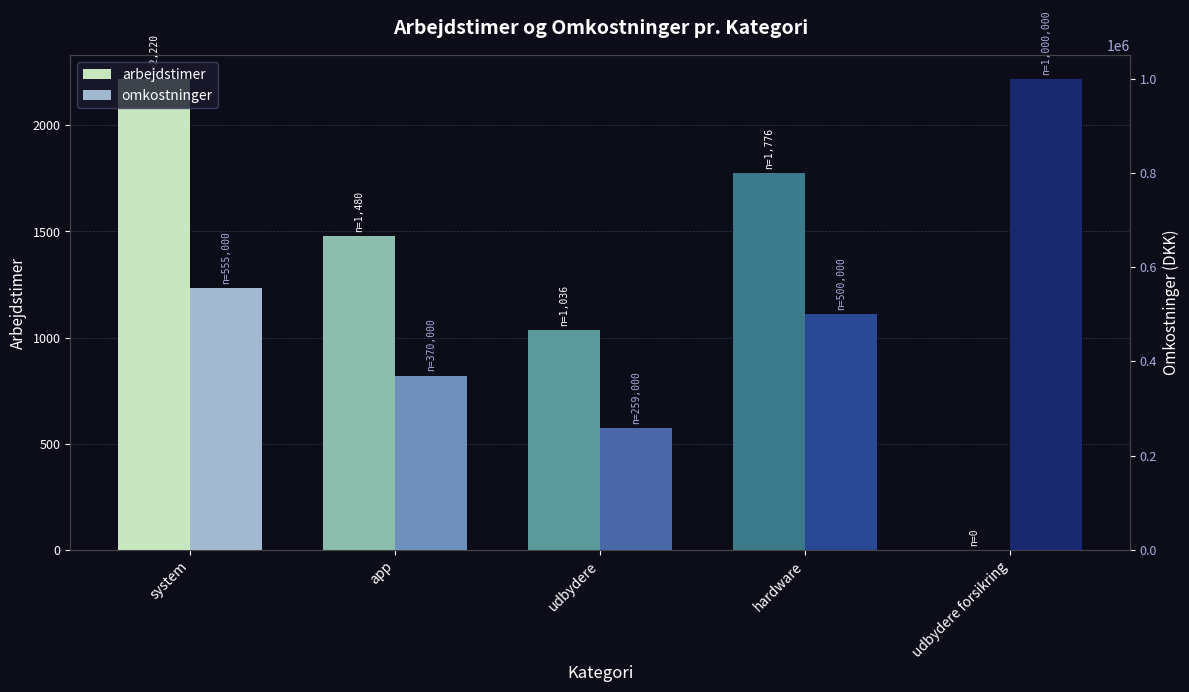

Reading left to right, what are all the values shown in this chart?

arbejdstimer: 2220	1480	1036	1776	0
omkostninger: 555000	370000	259000	500000	1000000